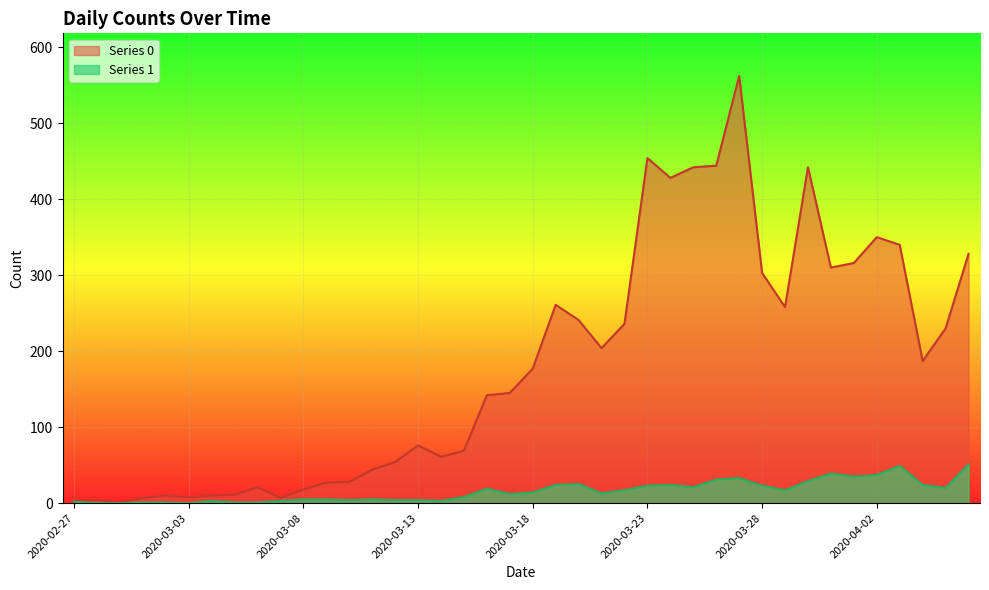

In Series 1, how many points are higher than both neighbors (excluding endpoints)?

8